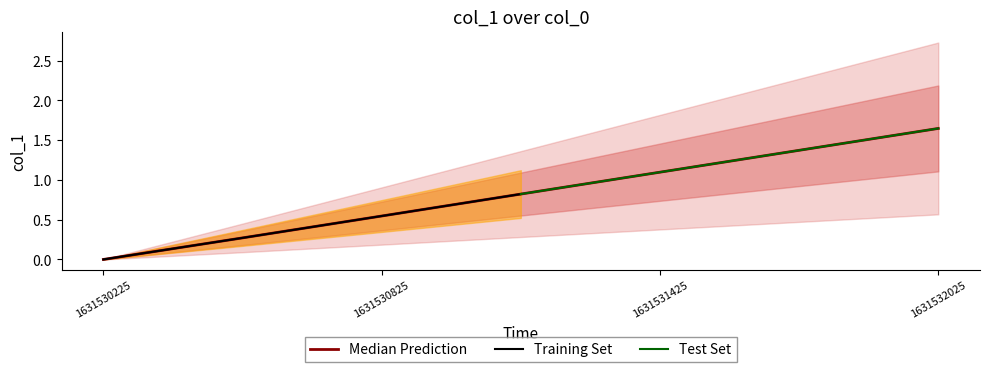

How many values are above zero?

6